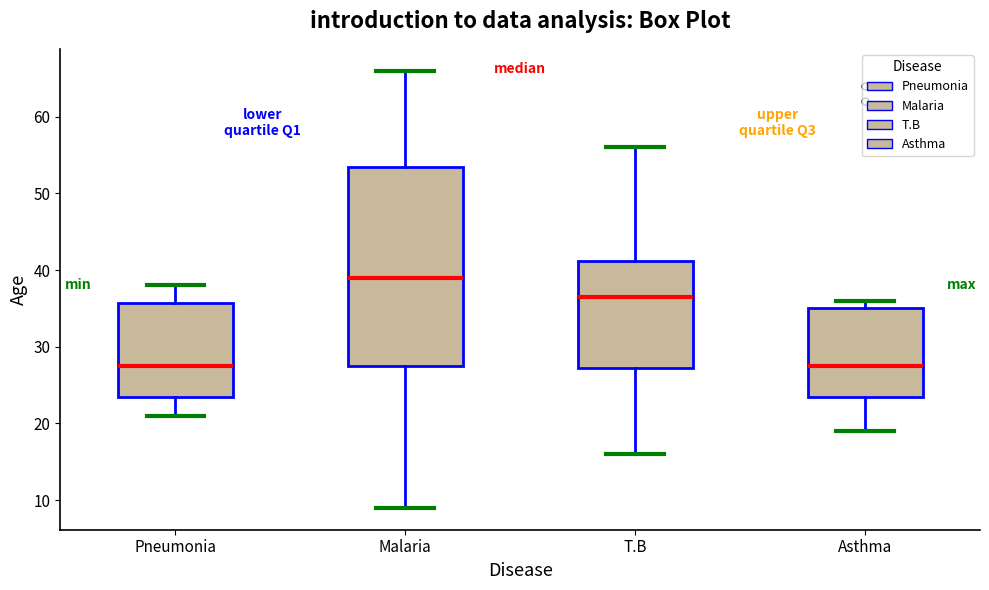

Which box's median line is the highest?

Malaria